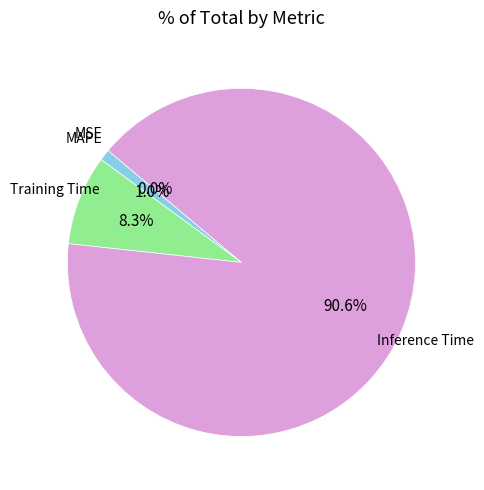

Does MSE represent more than half of the total?

No